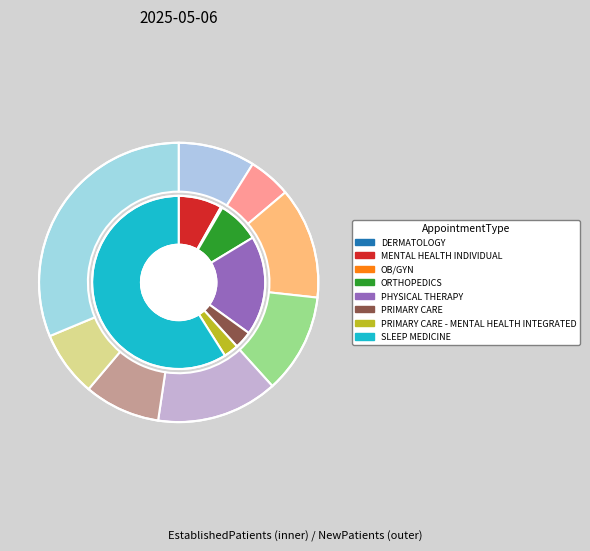

Is it true that SLEEP MEDICINE is 65% of the pie?

False